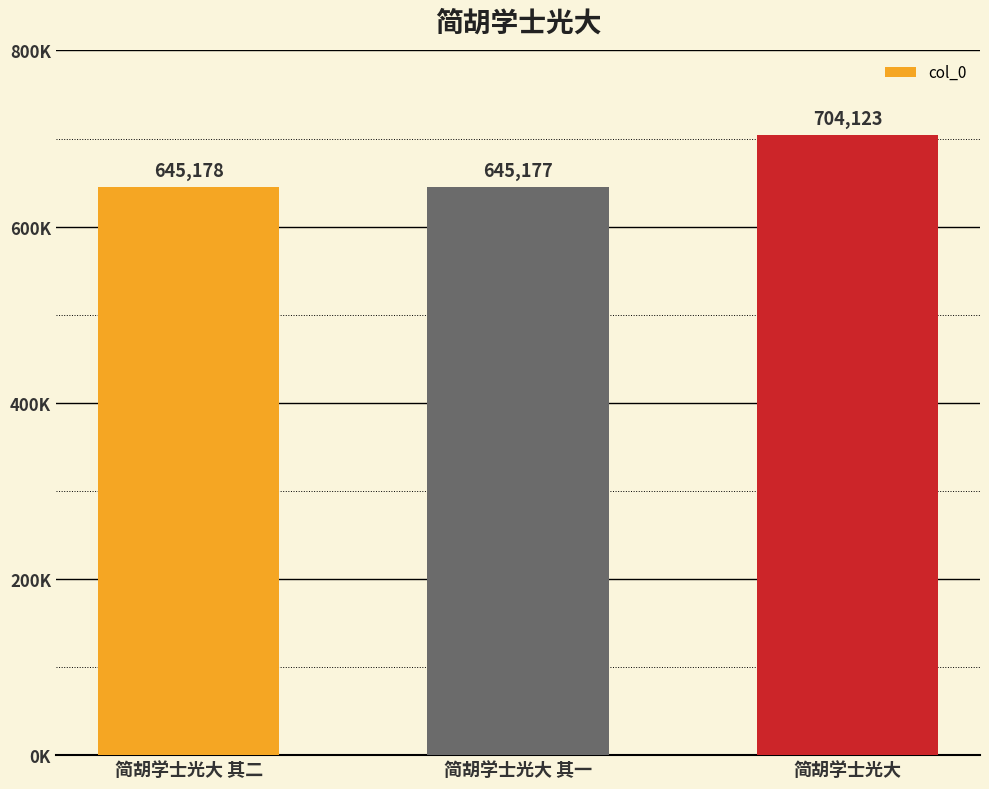

Which category has the highest value across all series?

简胡学士光大